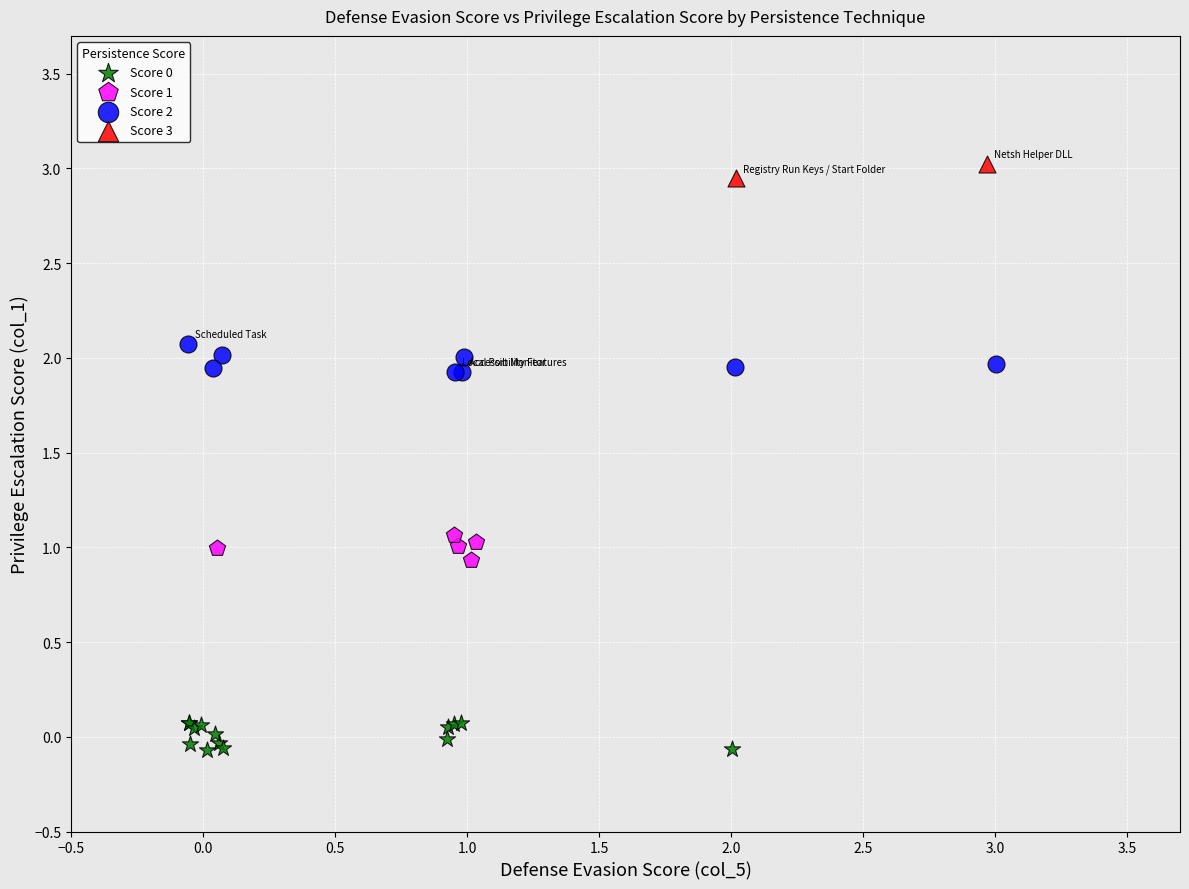

Which series contains the highest Y value?

Score 3